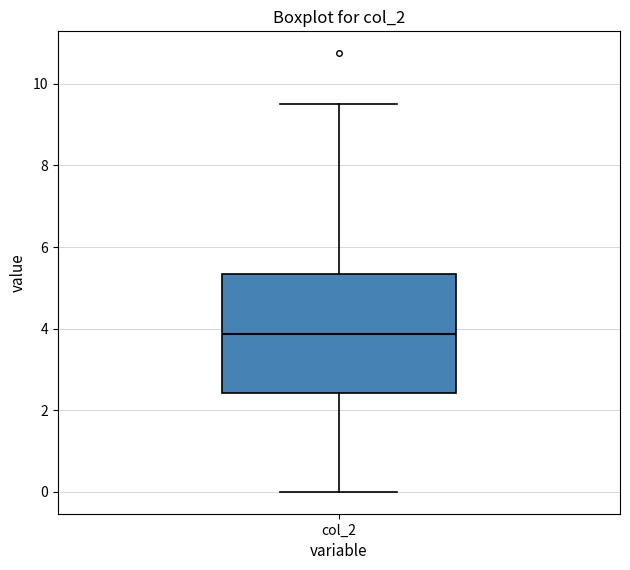

Transcribe this box plot: give where the median line is, the range the box spans, and where the two whiskers end, as read against the y-axis. The values are not printed on the chart, so give them approximately, as read against the axis.

median 3.8, box 2.4 to 5.4, whiskers 0.0 to 9.6